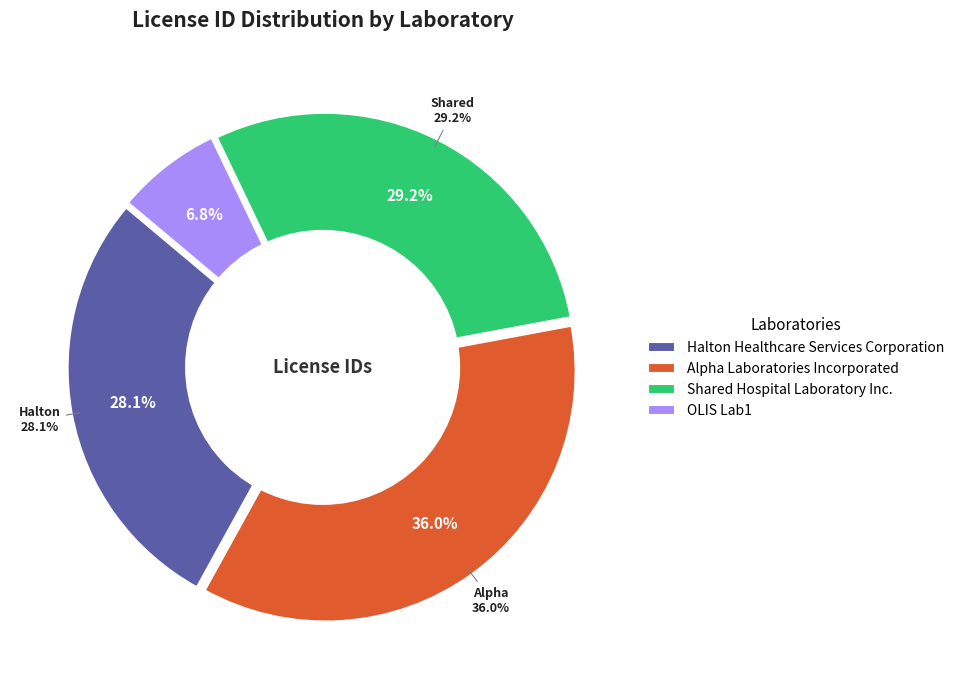

Does any single category account for the majority?

No